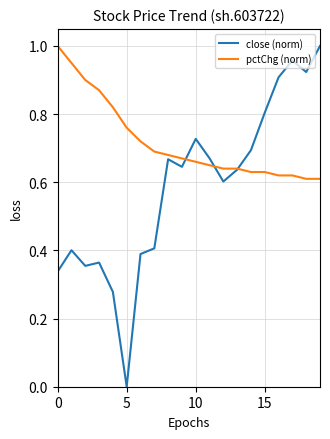

Which series has the largest total across all categories?

pctChg (norm)